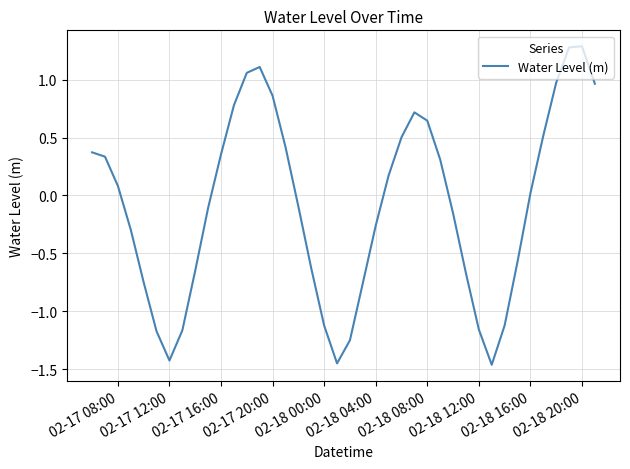

Is this an area chart (filled region under the line)?

No